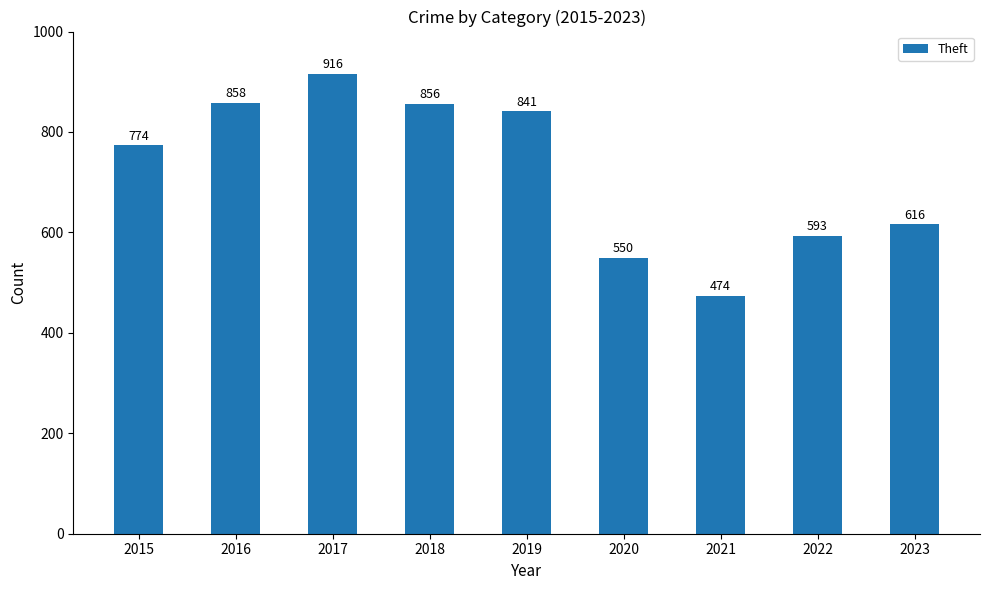

How many bars are there in total?

9